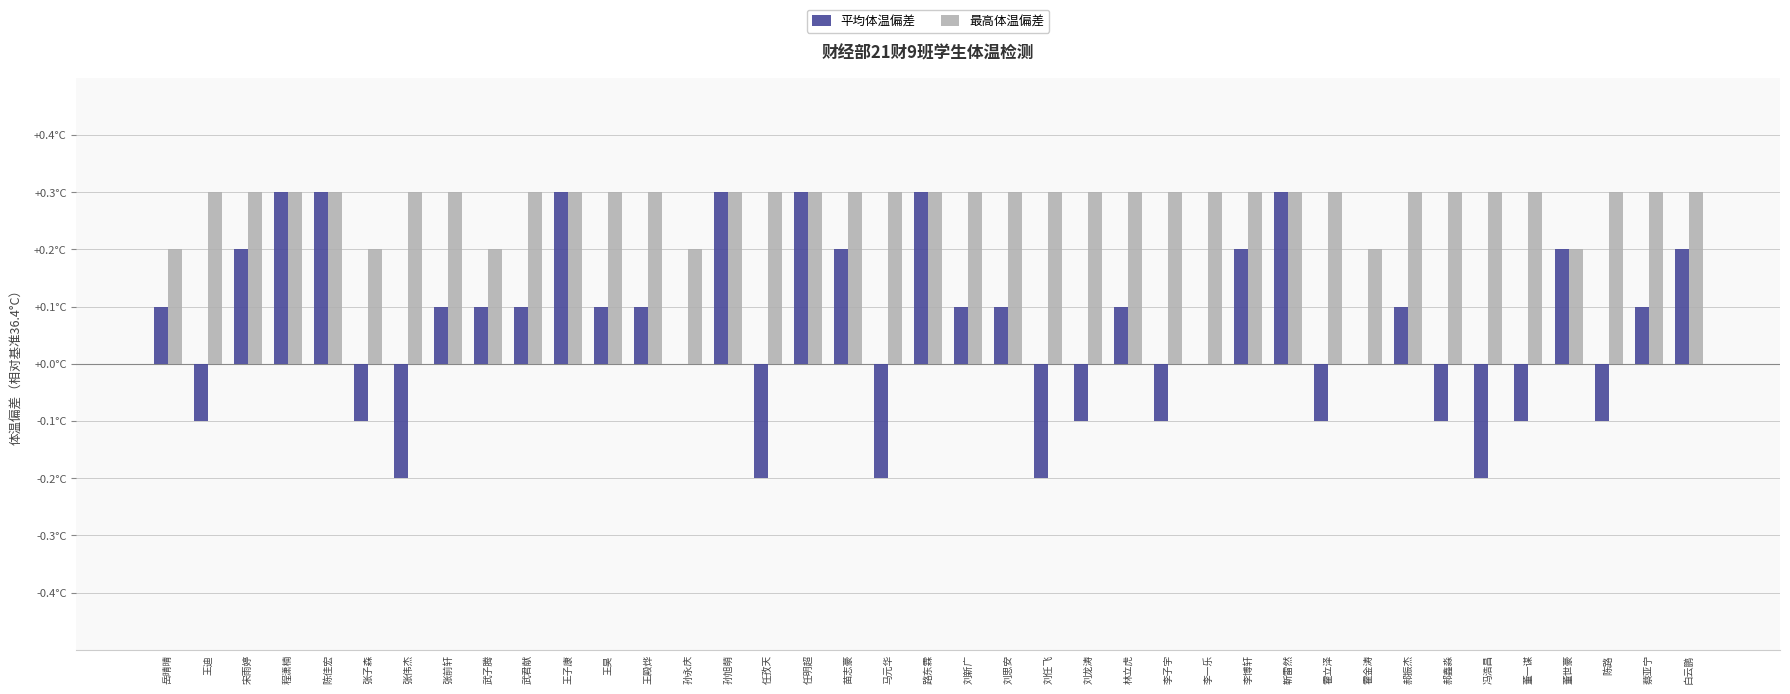

What is the total value across all series at 霍立泽?

0.2